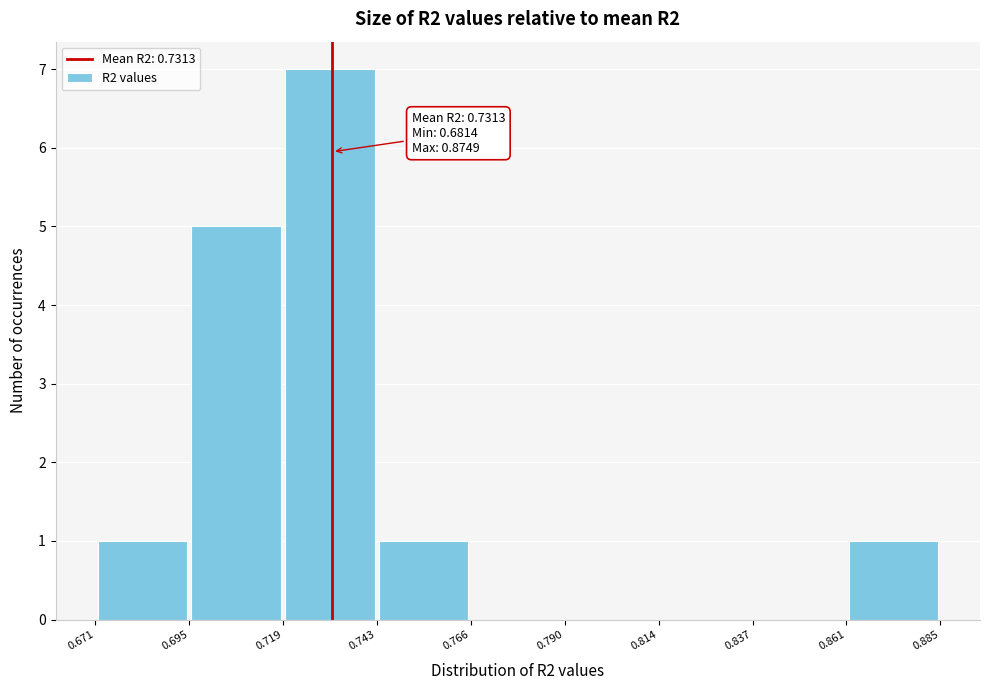

Over which range of the x-axis is the bar tallest?

0.719 to 0.743